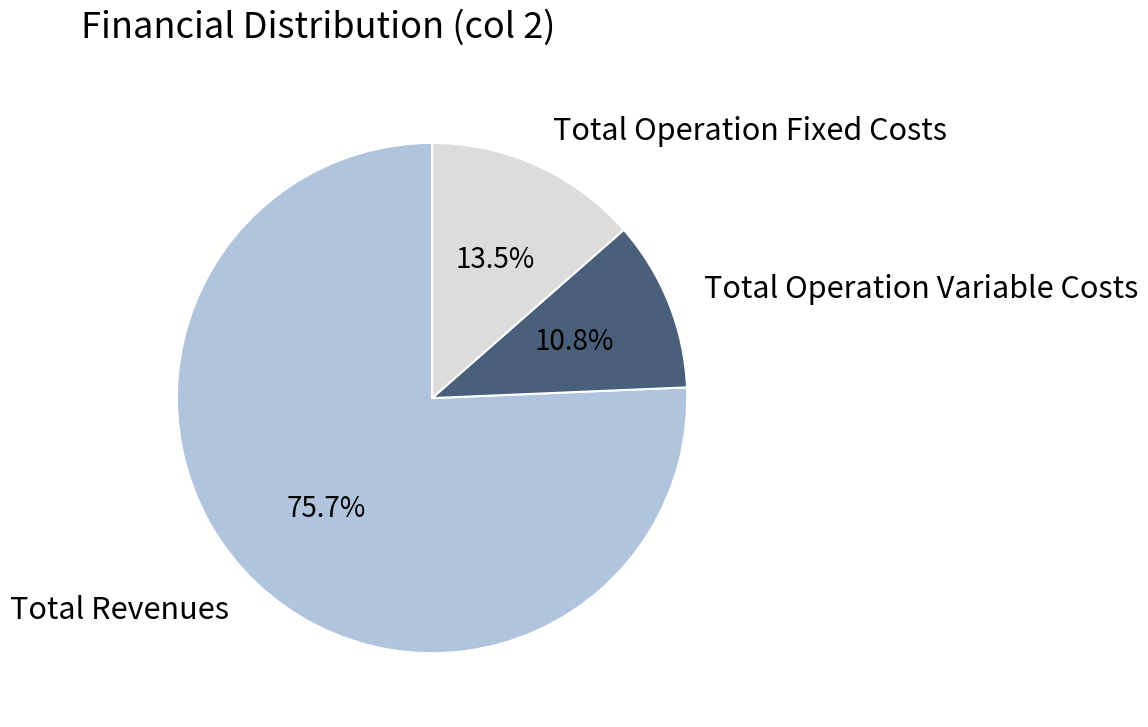

Does any single category account for the majority?

Yes